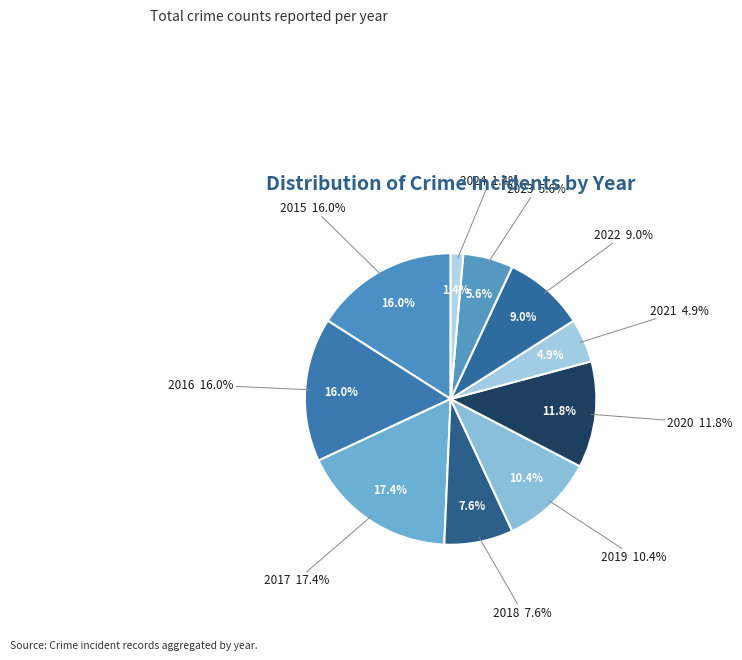

To the nearest percent, what is the difference between the largest and smallest slice percentages?

16%